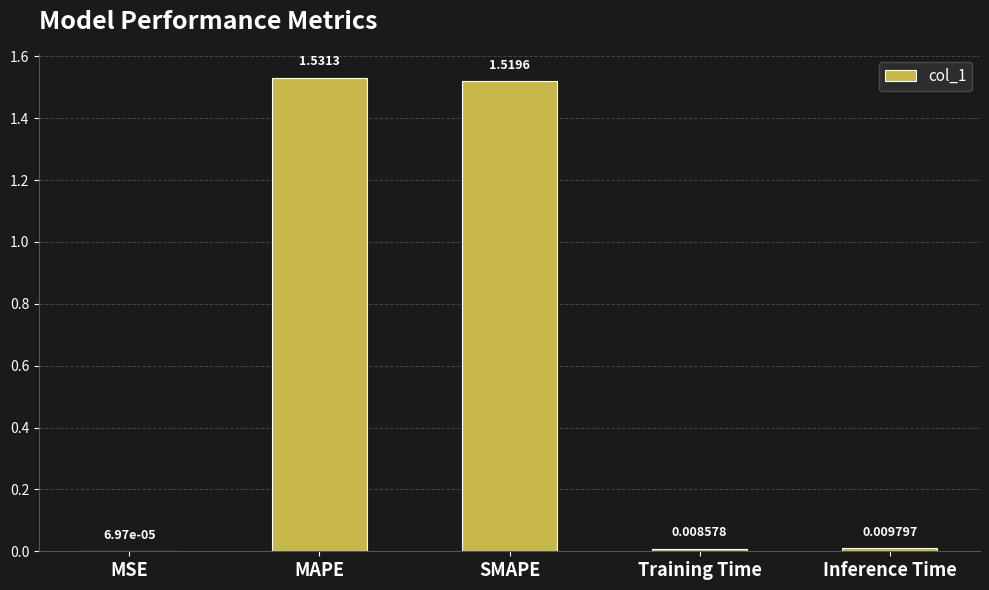

Which has a higher value, MAPE or SMAPE?

MAPE